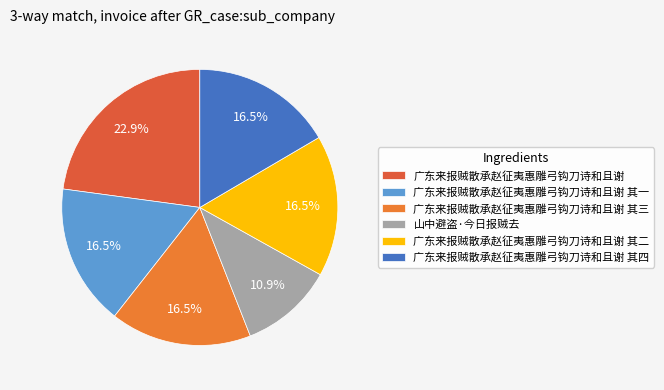

To the nearest percent, what is the average slice percentage?

17%